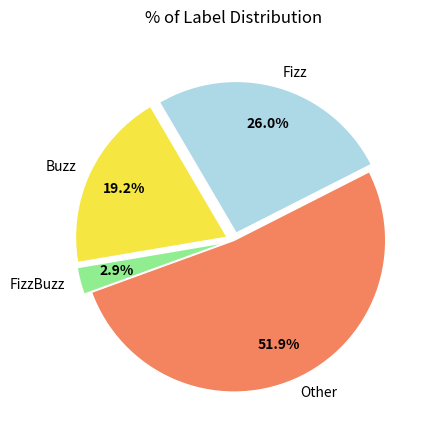

Between Fizz and FizzBuzz, which is larger?

Fizz